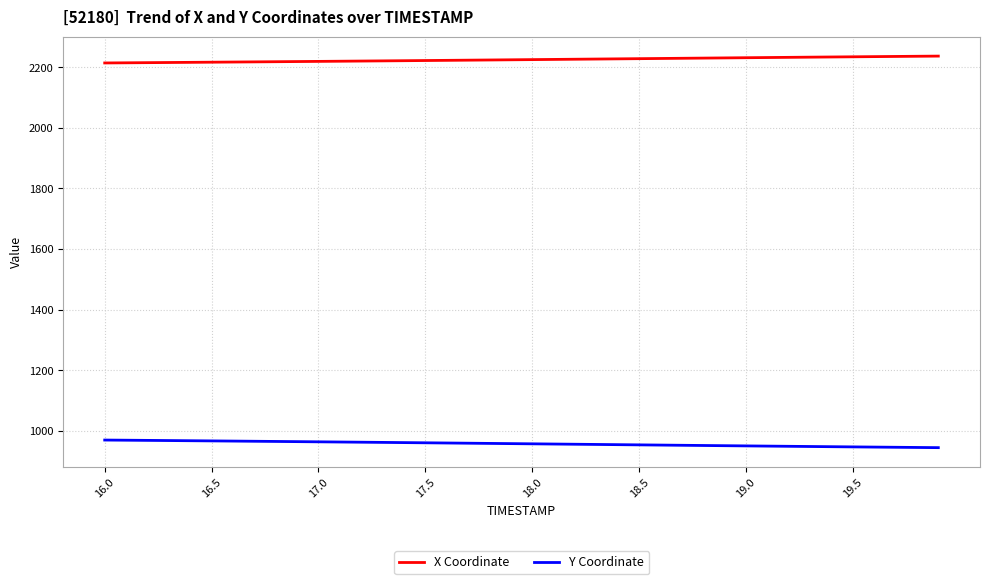

True or false: X Coordinate and Y Coordinate intersect in this chart.

False